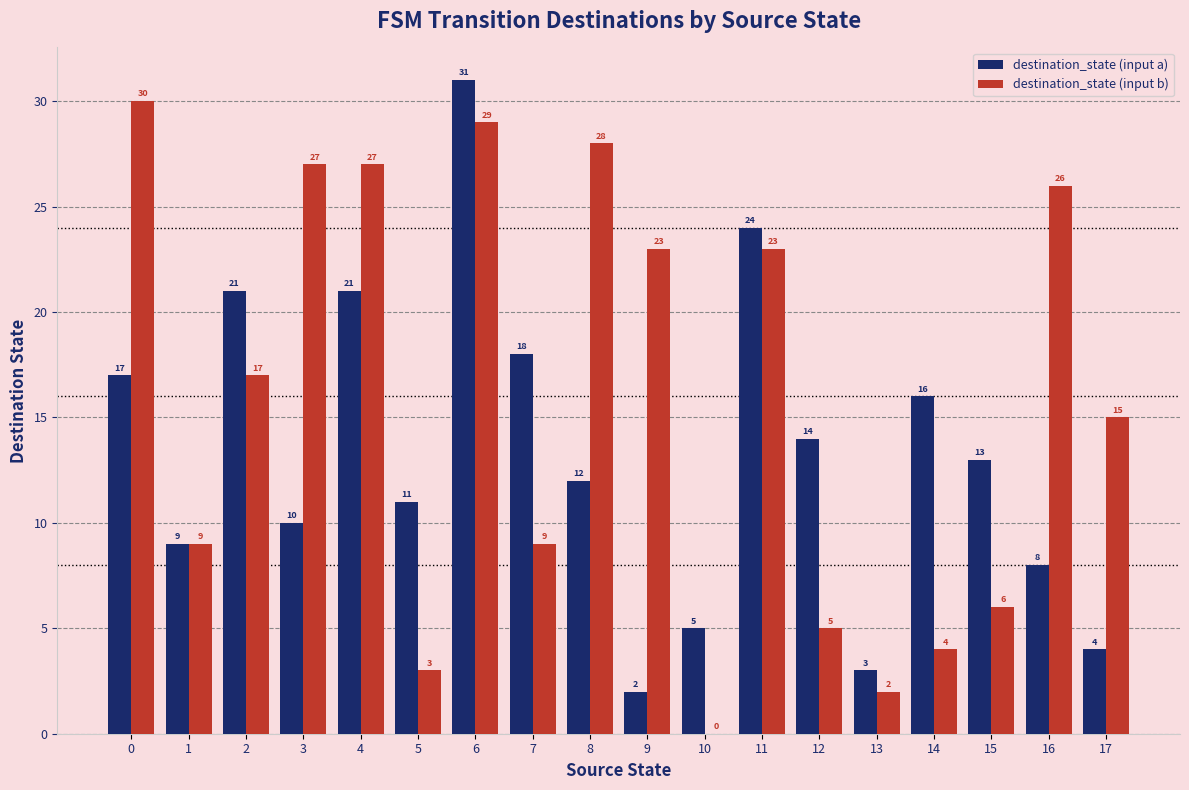

Which series has the largest range (max minus min)?

destination_state (input b)